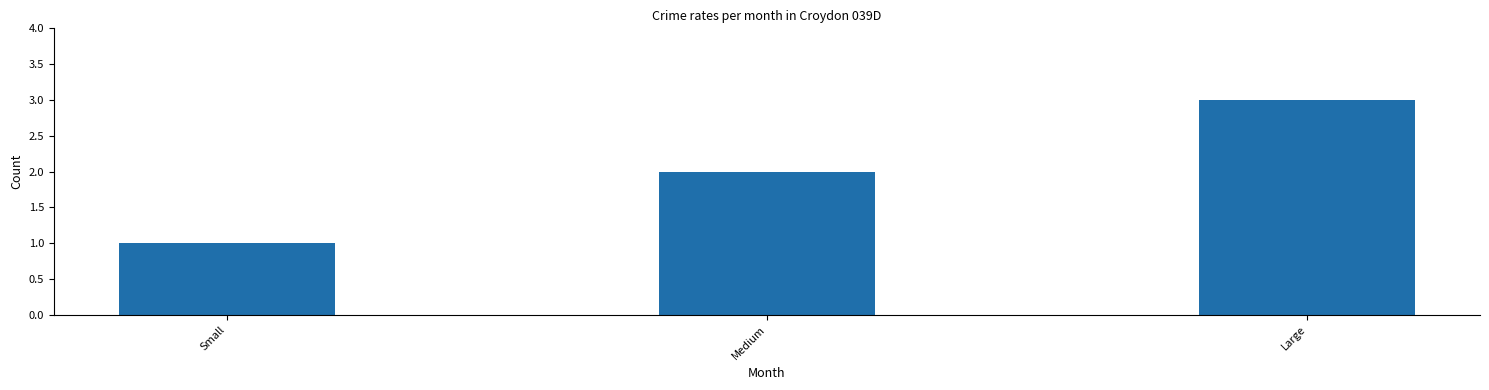

What position from the right is Medium?

2